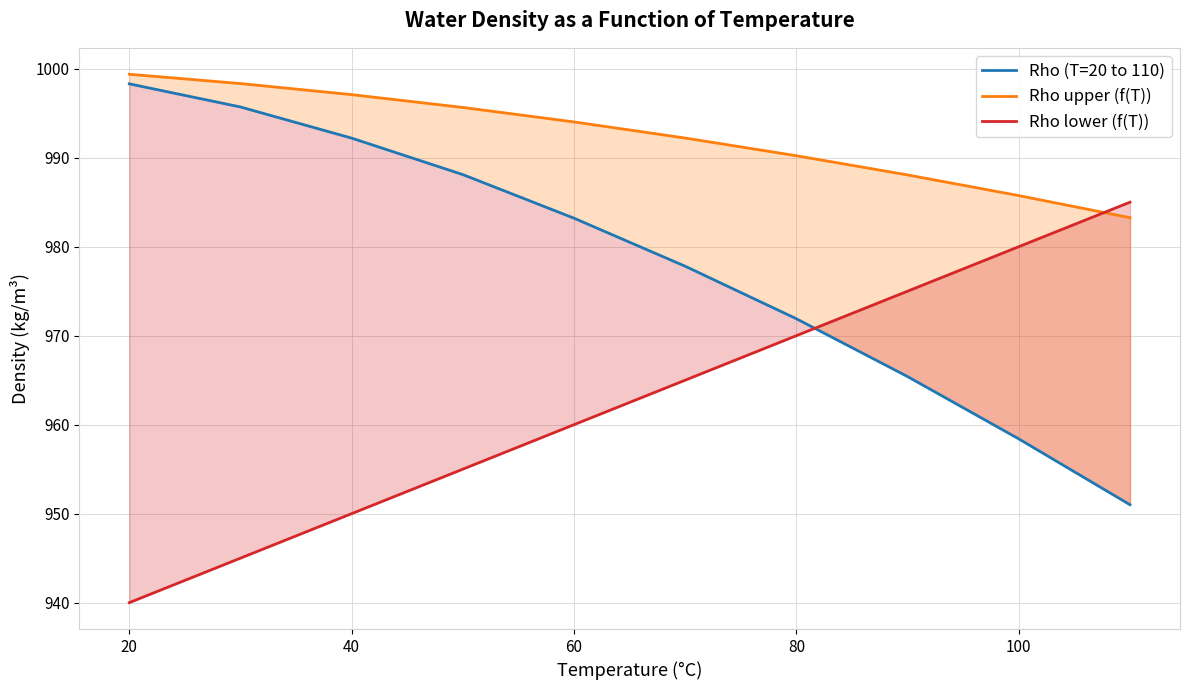

What is the value of the Rho (T=20 to 110) point at the 3rd from the left?

992.2